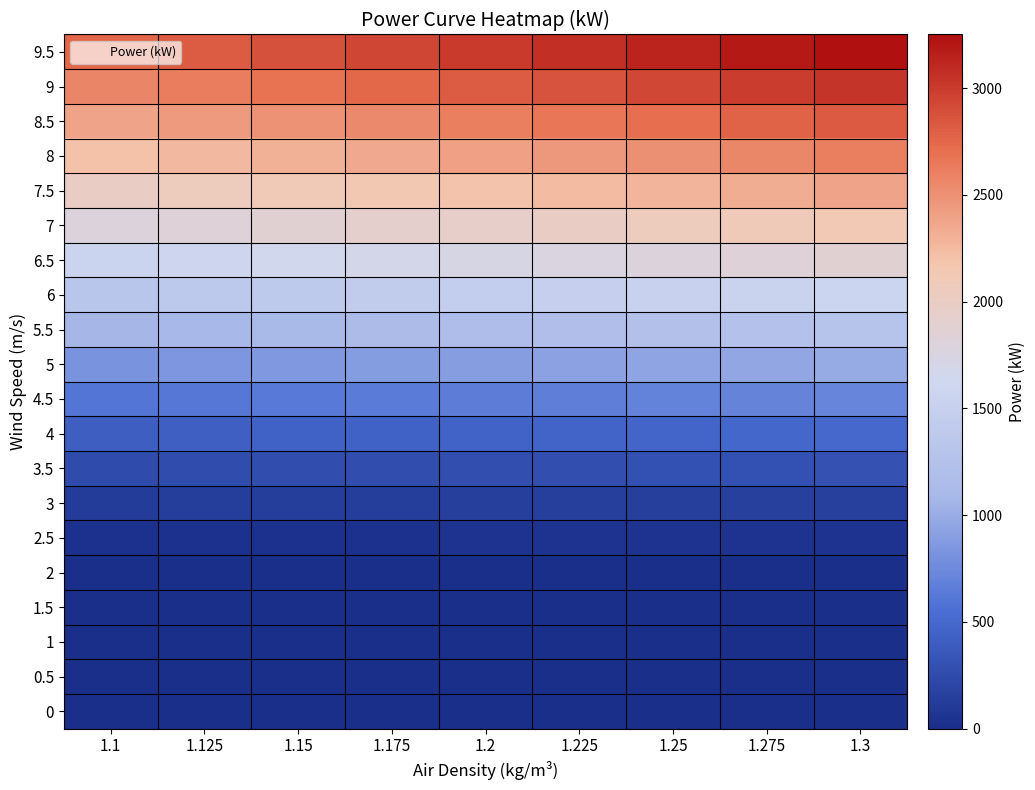

How many distinct data groups are displayed?

20